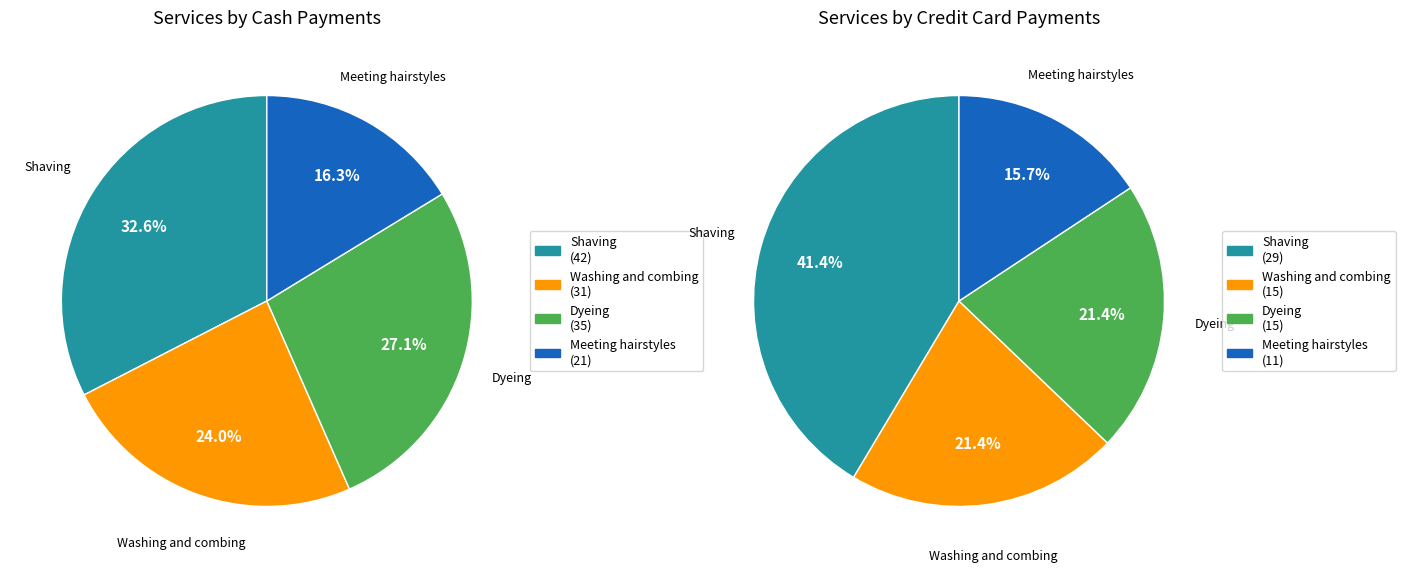

To the nearest percent, what is the difference between the largest and smallest slice percentages?

16%